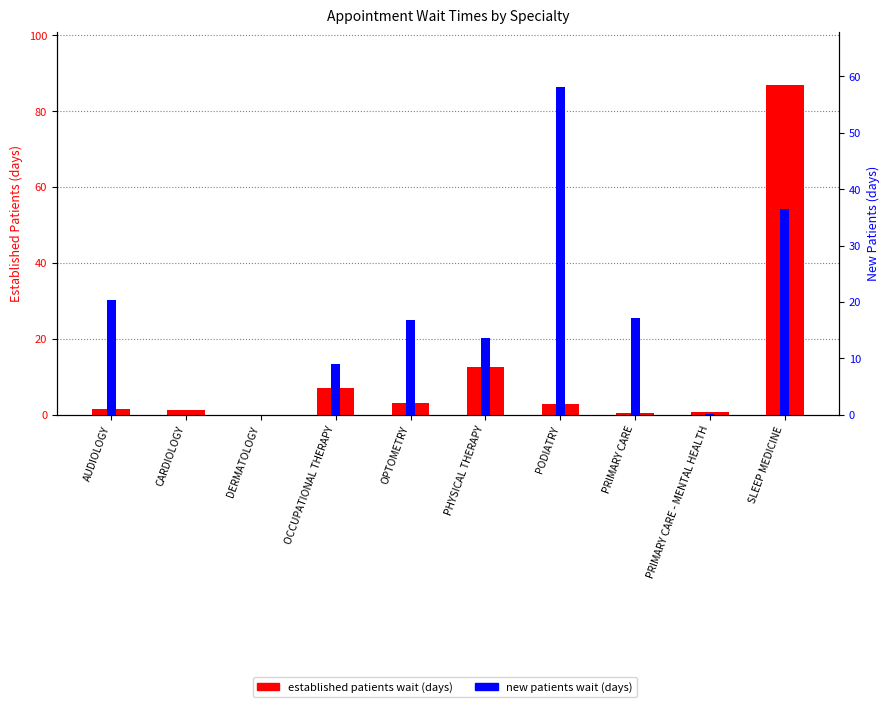

What are all the series names shown in the legend?

EstablishedPatients, NewPatients